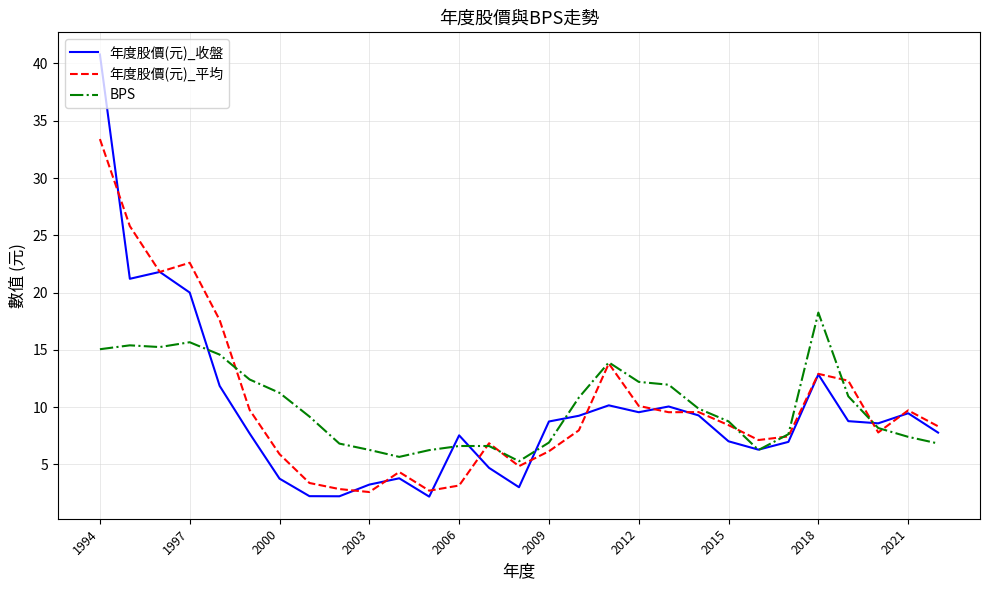

List the series in order of their peak value, lowest first.

BPS, 年度股價(元)_平均, 年度股價(元)_收盤